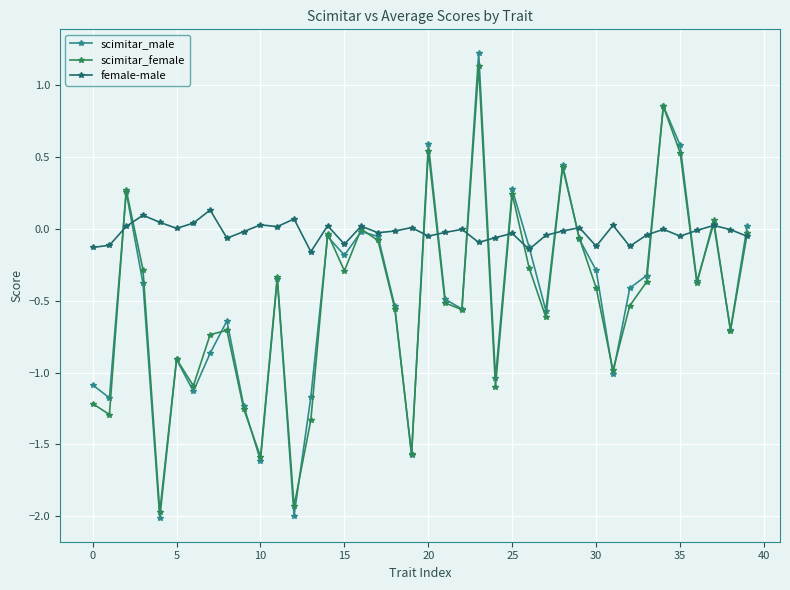

How many interior local peaks does the scimitar_male series have?

12